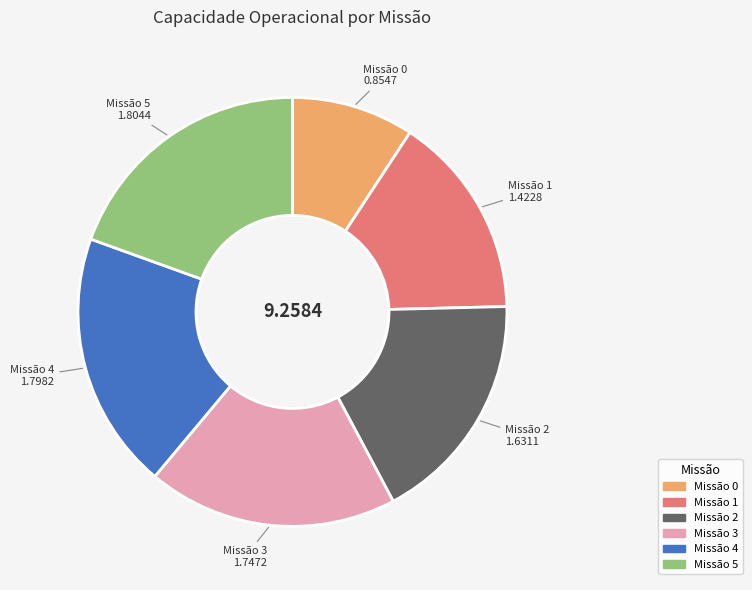

Is there any slice that represents more than half of the pie?

No